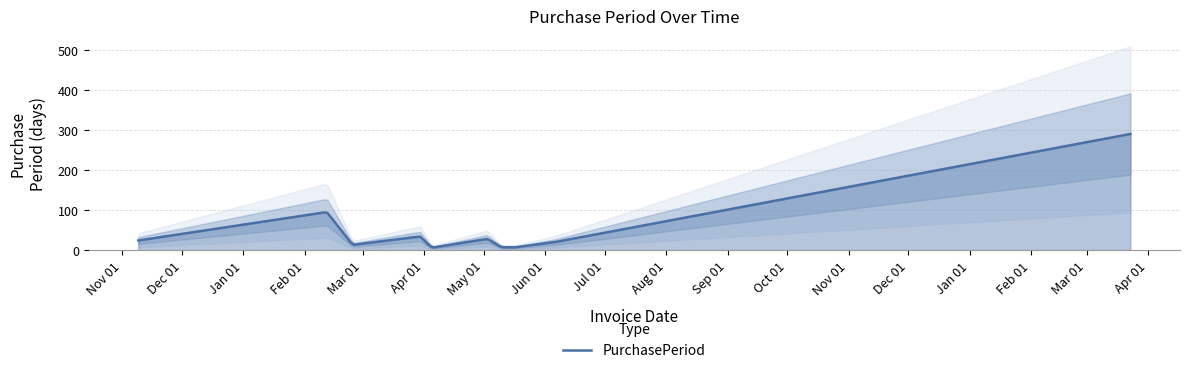

What is the sum of the values at 2017-03-23 and 2016-05-10?

297